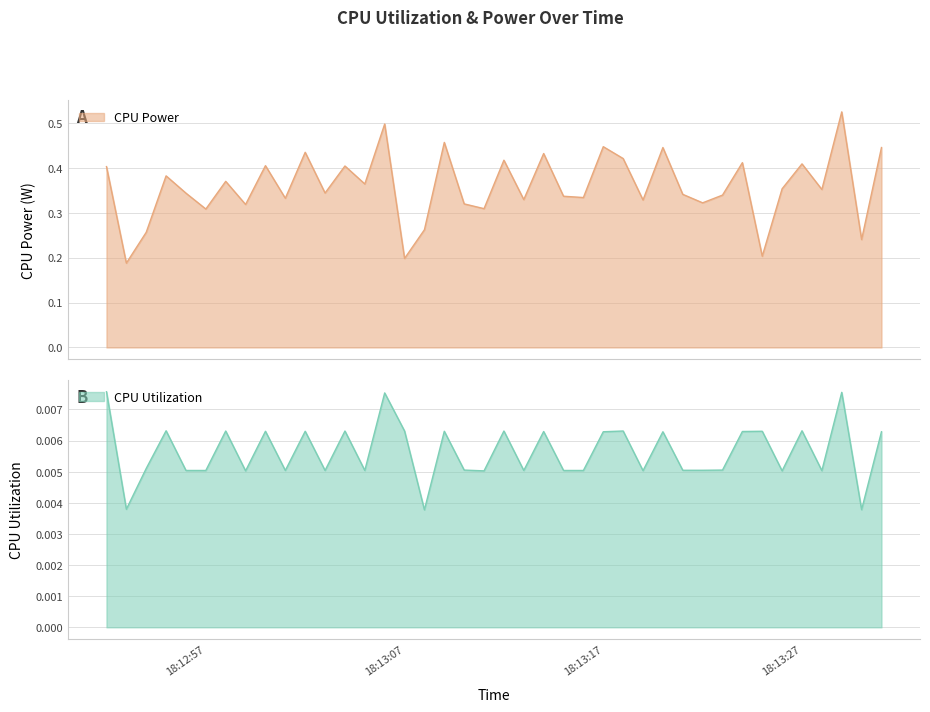

What position from the right is 2025-03-20 18:13:21?

11